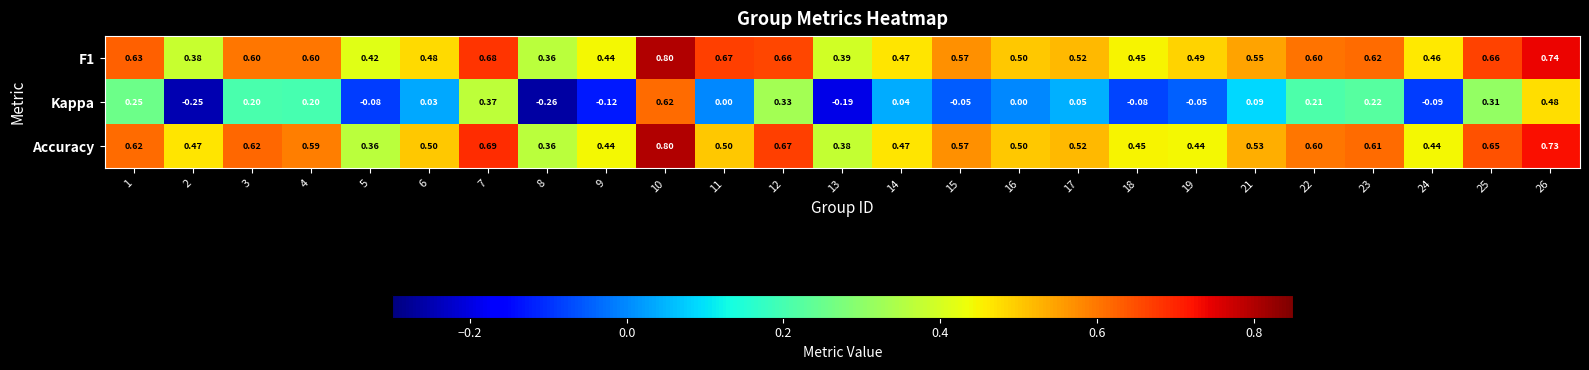

Is the value of Accuracy at 10 greater than the value of F1 at 16?

Yes